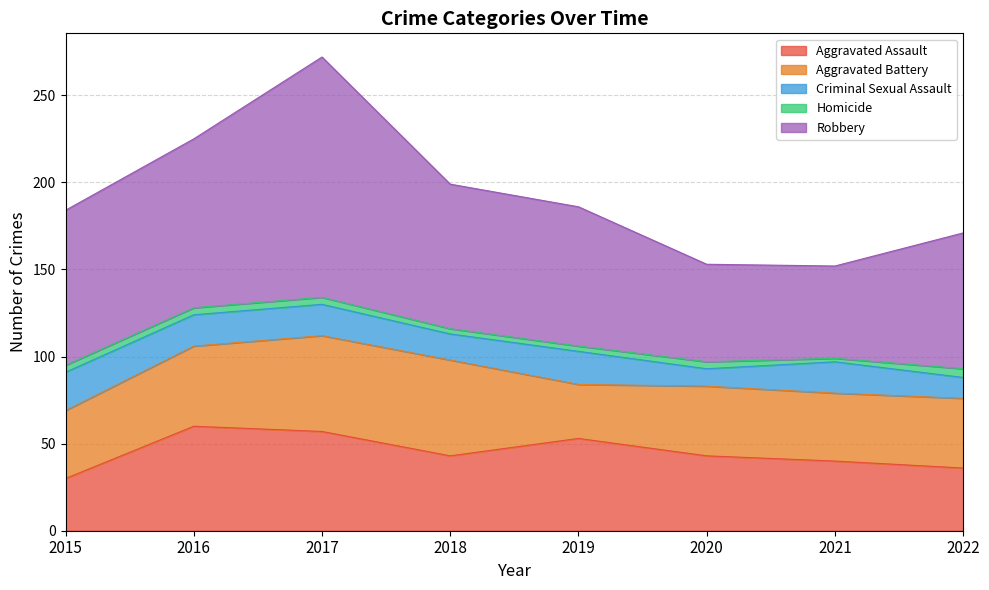

Reading left to right, list all the values displayed in this chart.

Aggravated Assault: 30	60	57	43	53	43	40	36
Aggravated Battery: 39	46	55	55	31	40	39	40
Criminal Sexual Assault: 22	18	18	15	19	10	18	12
Homicide: 4	4	4	3	3	4	2	5
Robbery: 89	97	138	83	80	56	53	78